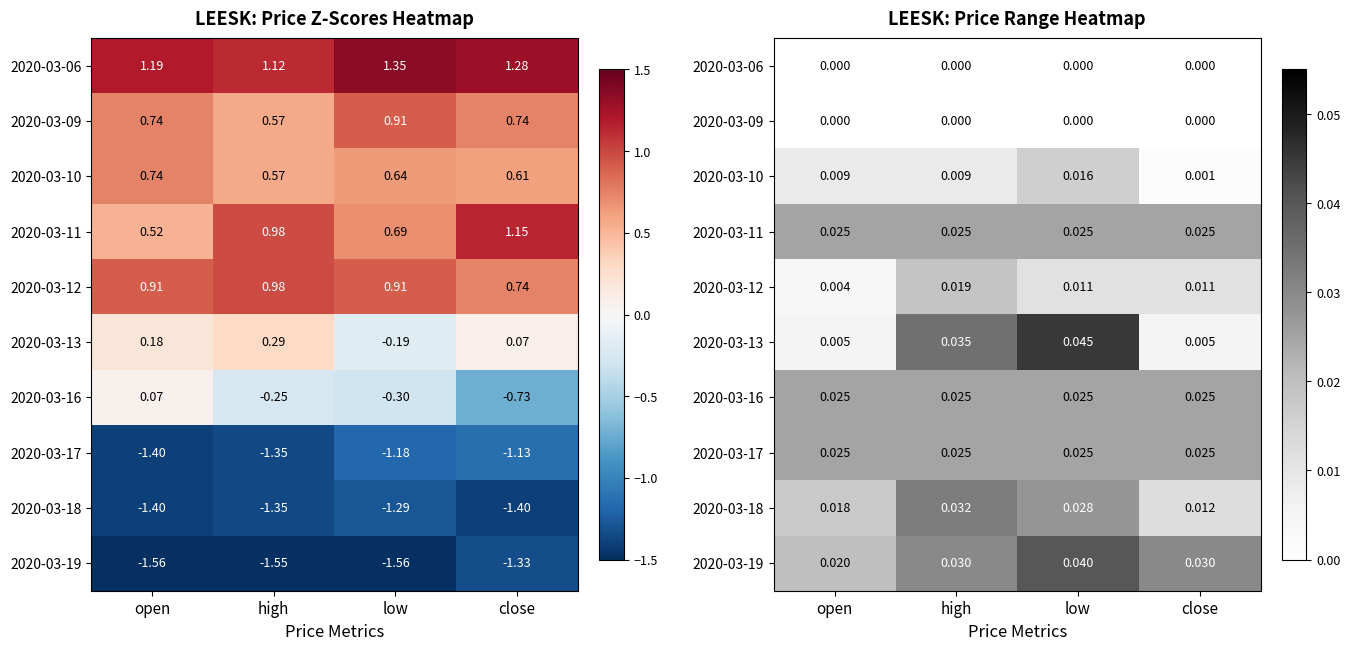

Rank the series by their maximum value, from highest to lowest.

2020-03-13, 2020-03-19, 2020-03-18, 2020-03-11, 2020-03-16, 2020-03-17, 2020-03-12, 2020-03-10, 2020-03-06, 2020-03-09